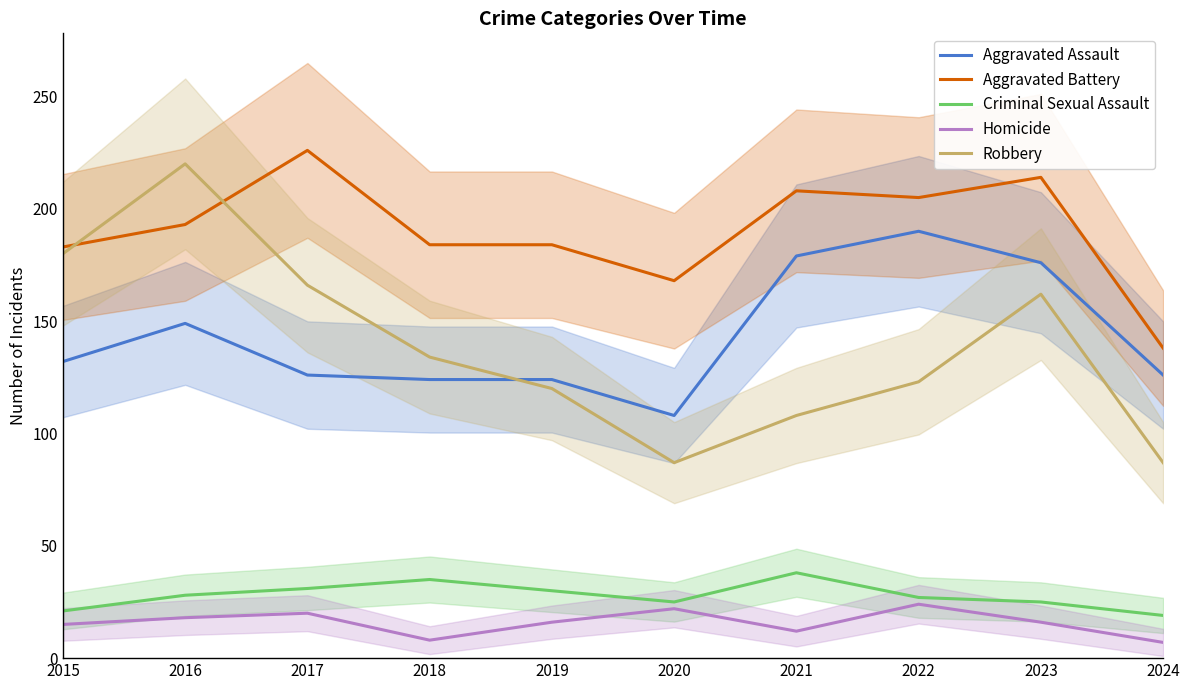

How many lines are shown in the chart?

5